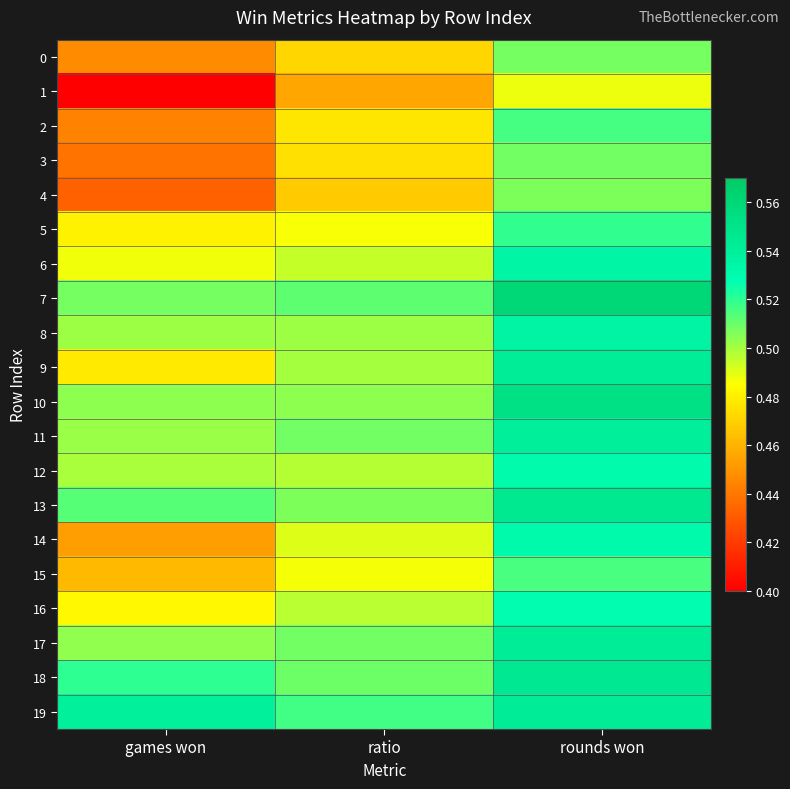

Which has a higher value, rounds won or ratio?

rounds won